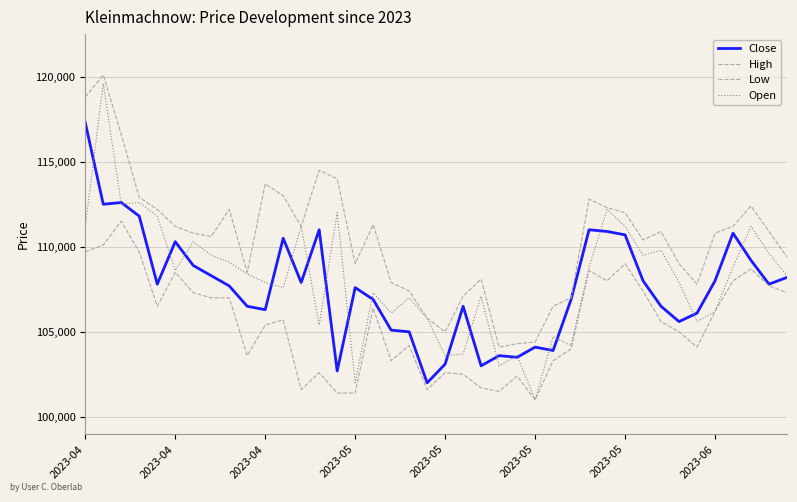

At how many categories does at least one series exceed 107248?

32